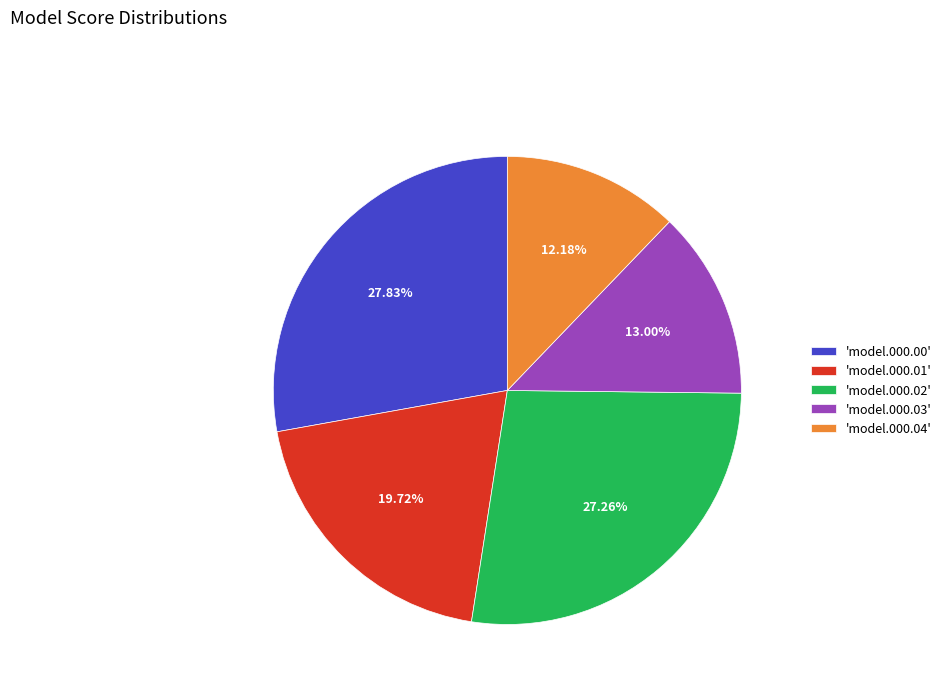

Does any single category account for the majority?

No